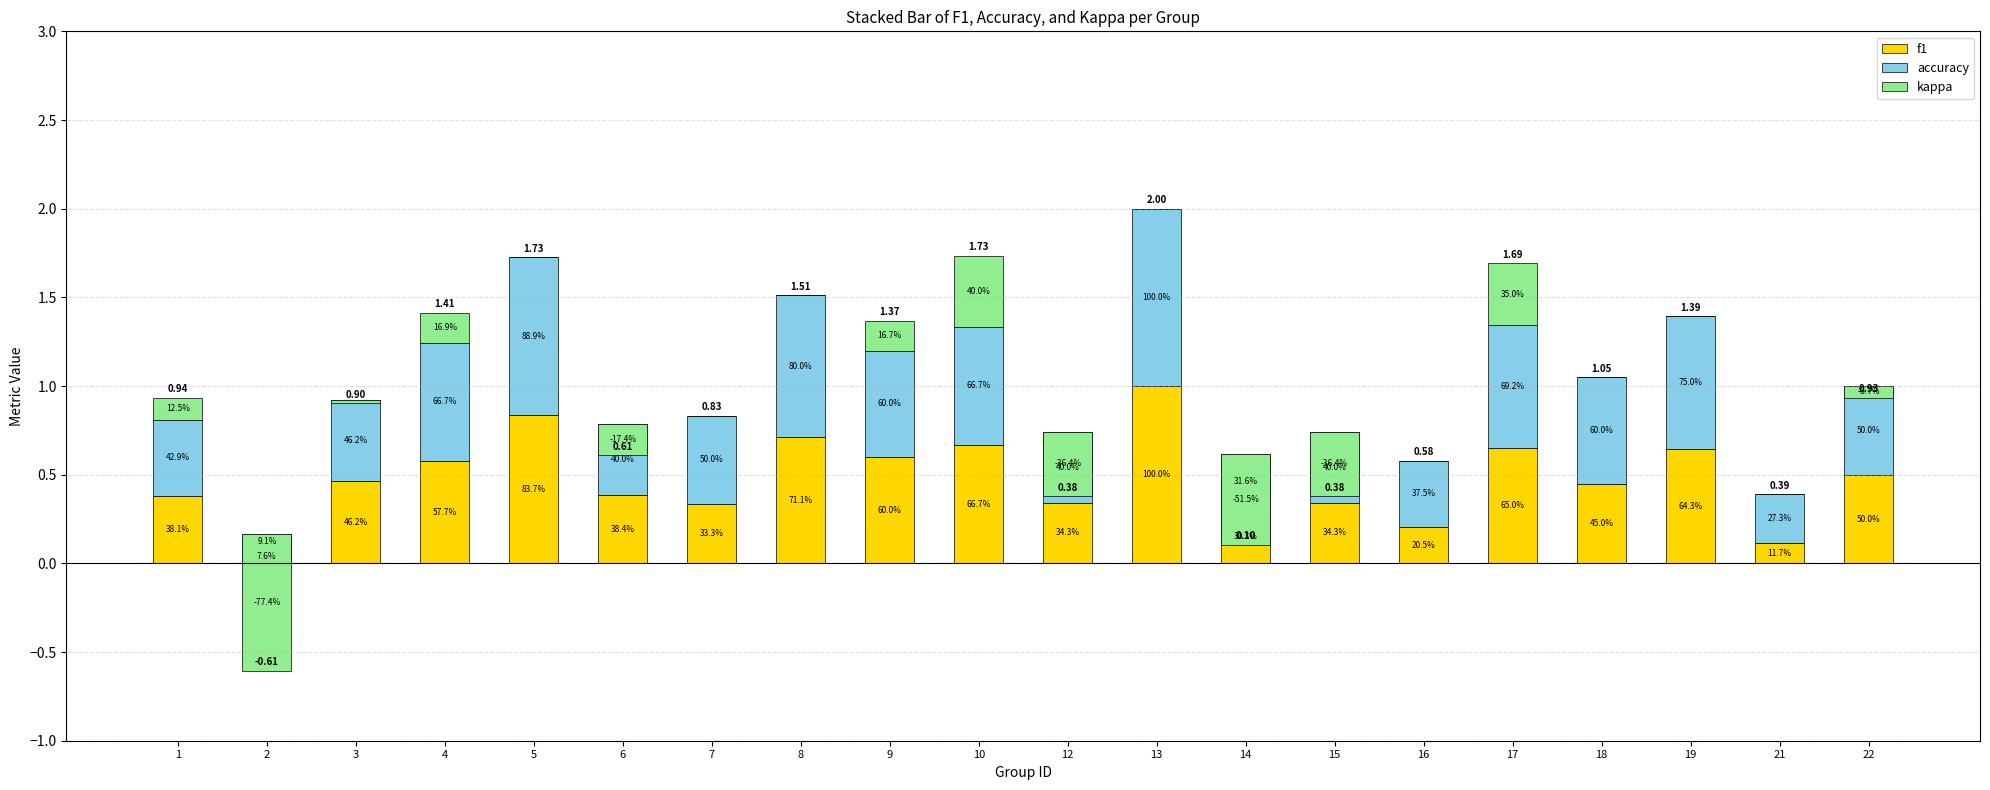

Which series has the widest spread of values?

kappa